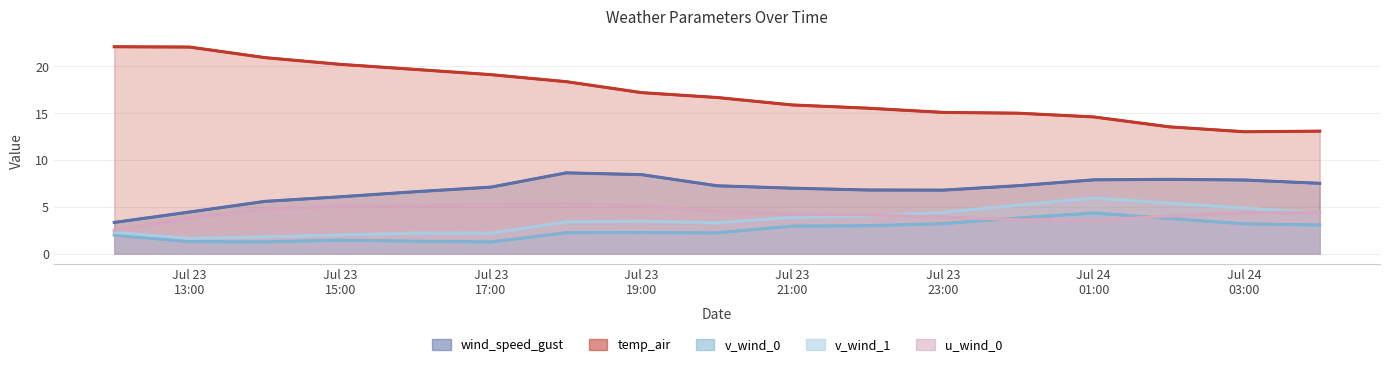

Which series has the largest range (max minus min)?

temp_air